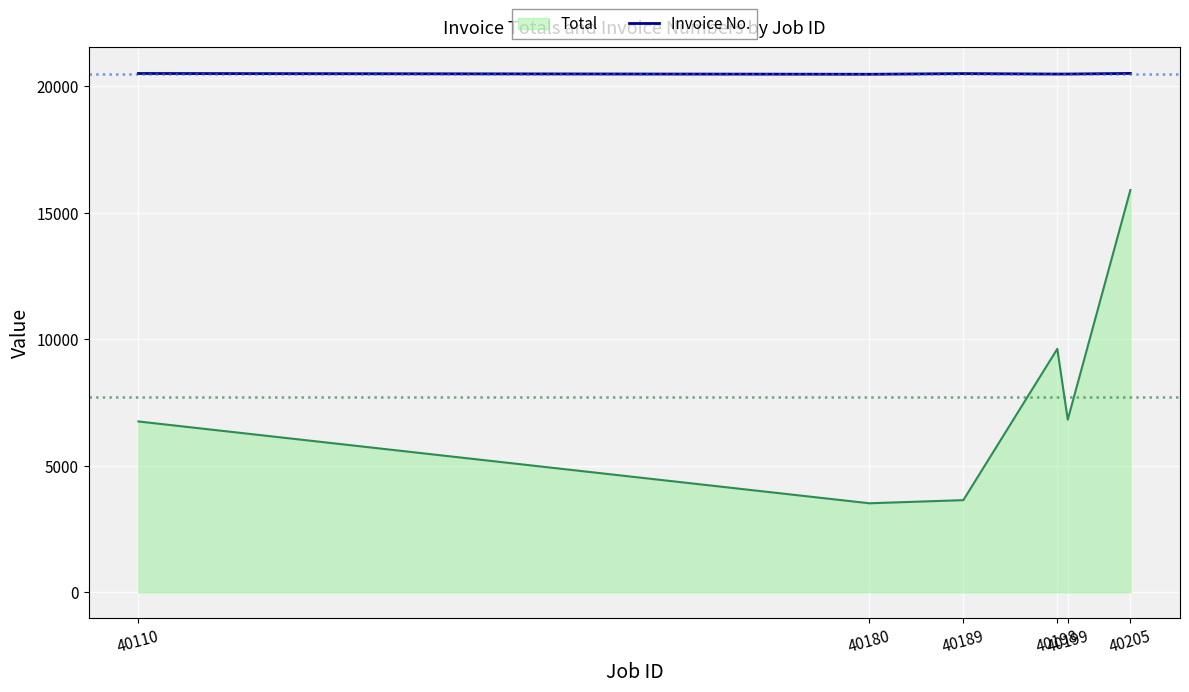

How many lines are shown in the chart?

2